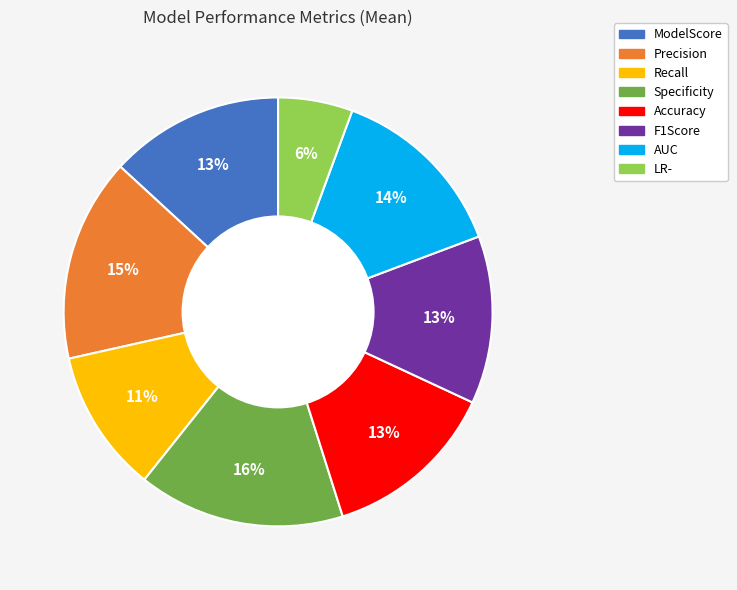

Is there any slice that represents more than half of the pie?

No